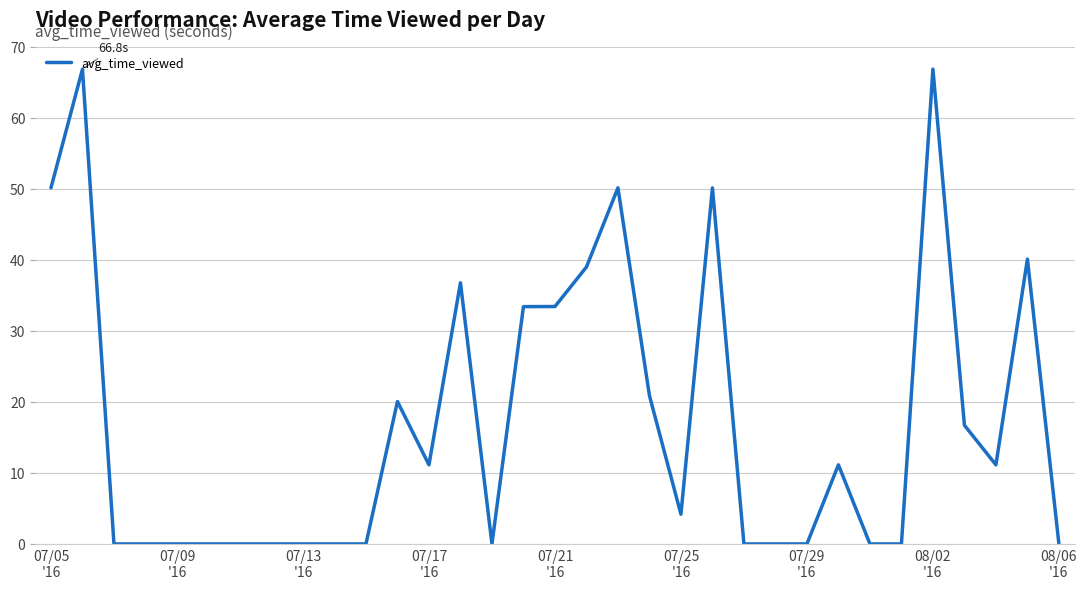

What is the greatest value displayed?

66.8